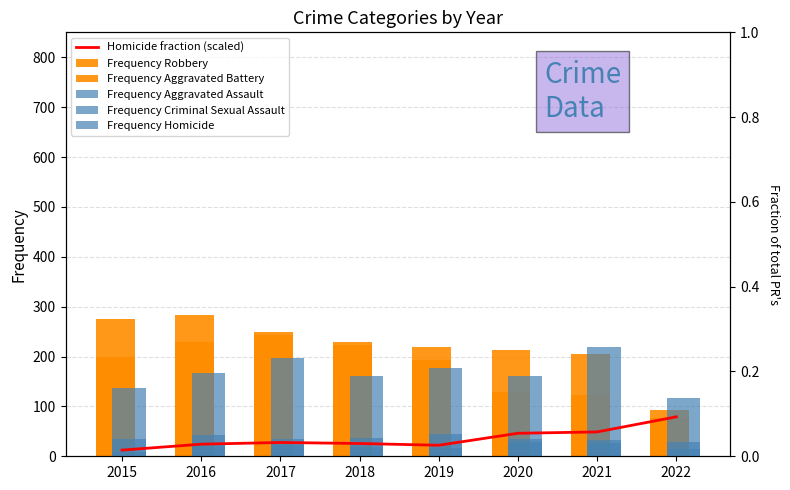

What is the value of the Homicide fraction (scaled) bar at the 4th from the left?

25.6